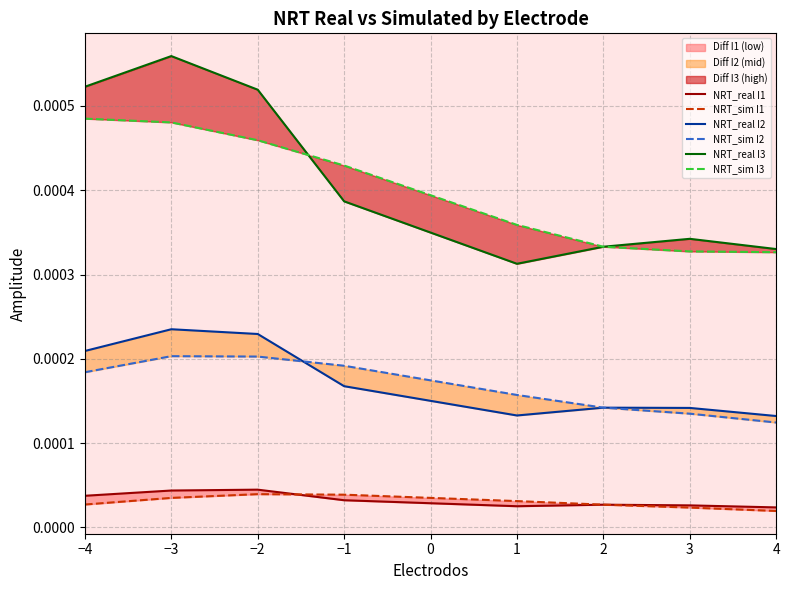

True or false: NRT_sim I3 has more than 2 interior local peaks.

False